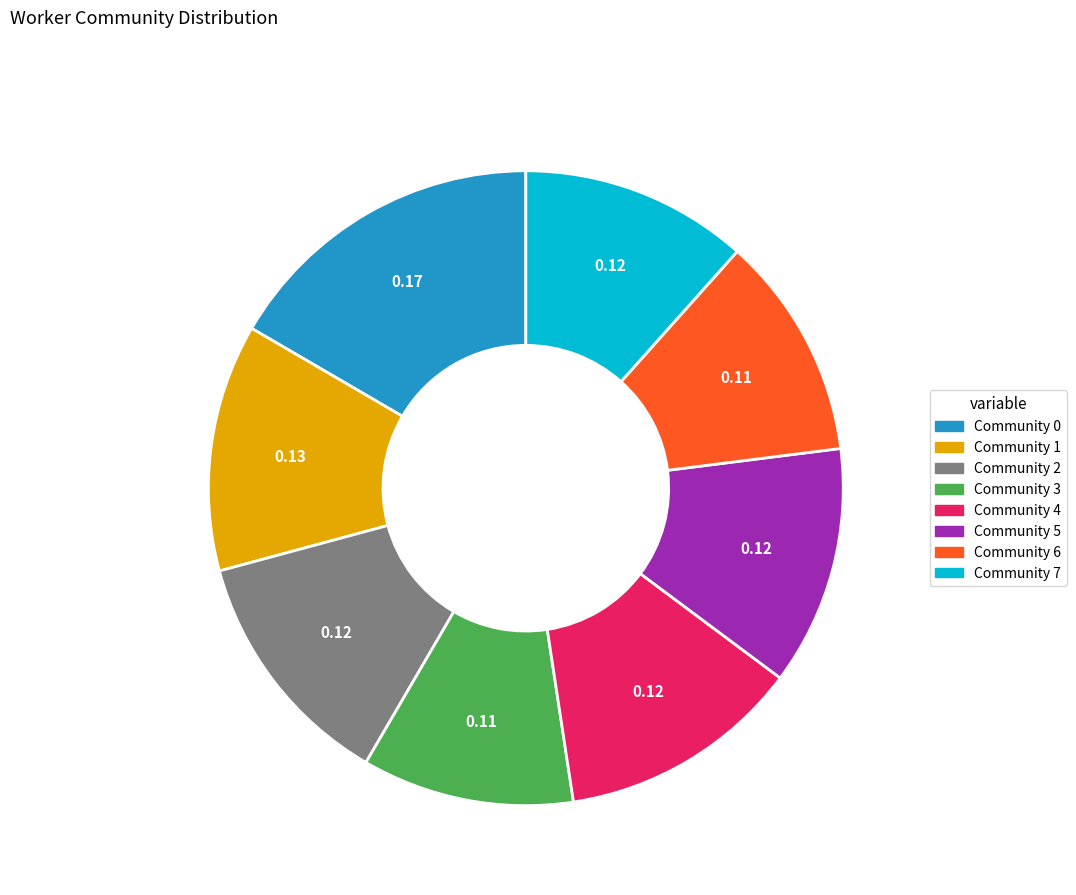

Does any single category account for the majority?

No